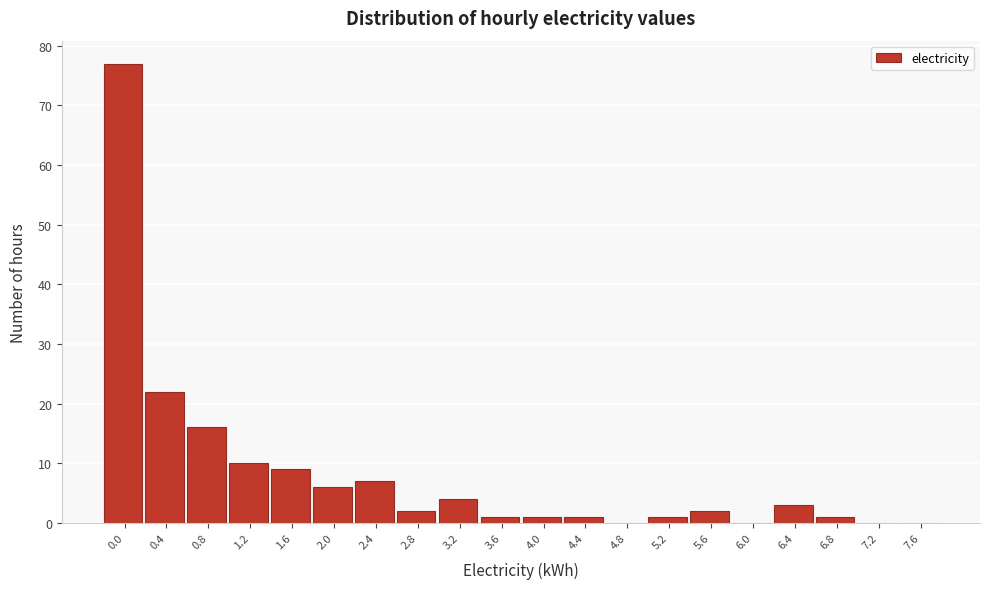

Reading right to left, transcribe all the data shown in this chart.

7.6=0	7.2=0	6.8=1	6.4=3	6.0=0	5.6=2	5.2=1	4.8=0	4.4=1	4.0=1	3.6=1	3.2=4	2.8=2	2.4=7	2.0=6	1.6=9	1.2=10	0.8=16	0.4=22	0.0=77